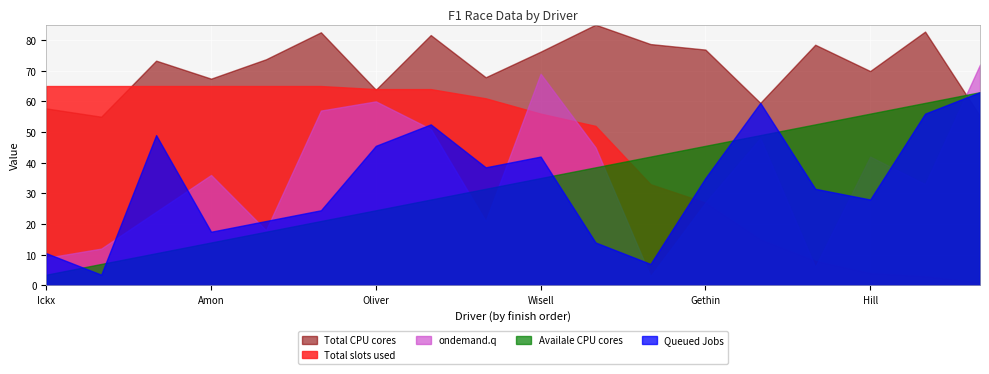

What is the greatest value displayed?

85.0